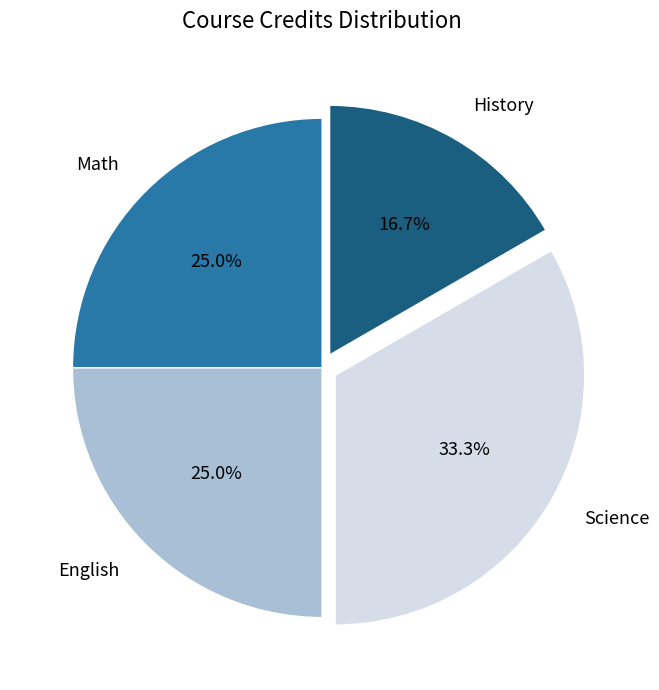

To the nearest percent, what percentage of the pie is Science?

33%